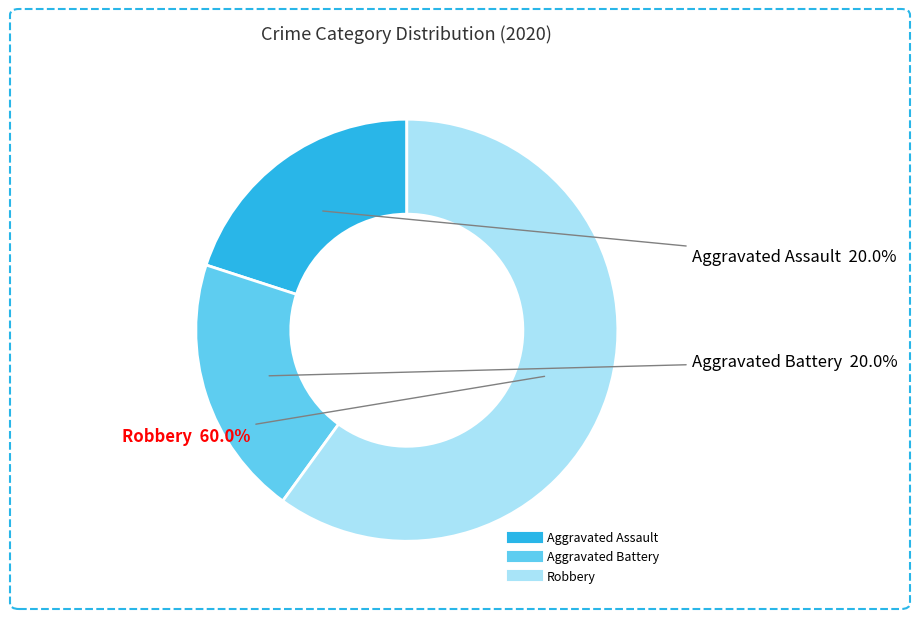

What is the largest slice in the pie chart?

Robbery